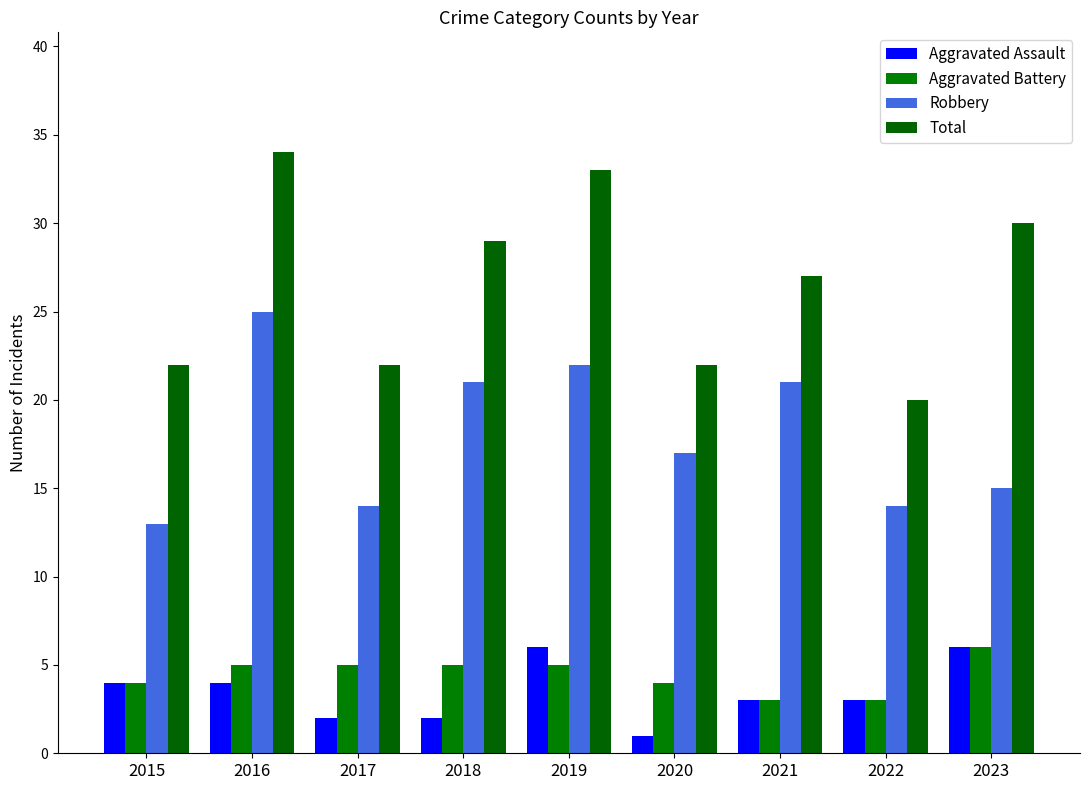

Reading left to right, list all the values displayed in this chart.

Aggravated Assault: 2015=4	2016=4	2017=2	2018=2	2019=6	2020=1	2021=3	2022=3	2023=6
Aggravated Battery: 2015=4	2016=5	2017=5	2018=5	2019=5	2020=4	2021=3	2022=3	2023=6
Robbery: 2015=13	2016=25	2017=14	2018=21	2019=22	2020=17	2021=21	2022=14	2023=15
Total: 2015=22	2016=34	2017=22	2018=29	2019=33	2020=22	2021=27	2022=20	2023=30